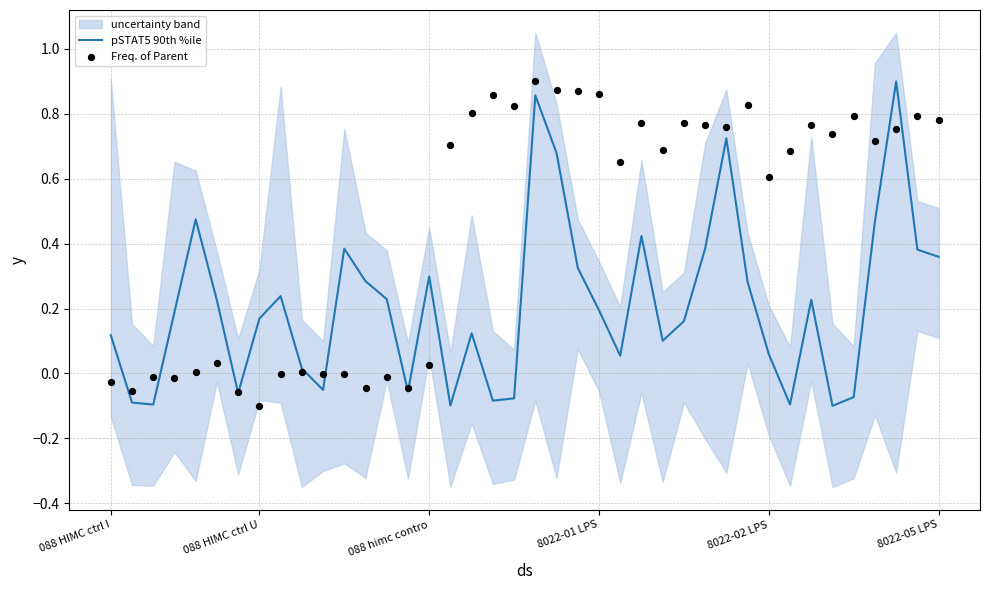

Which series contains the highest Y value?

pSTAT5 90th %ile